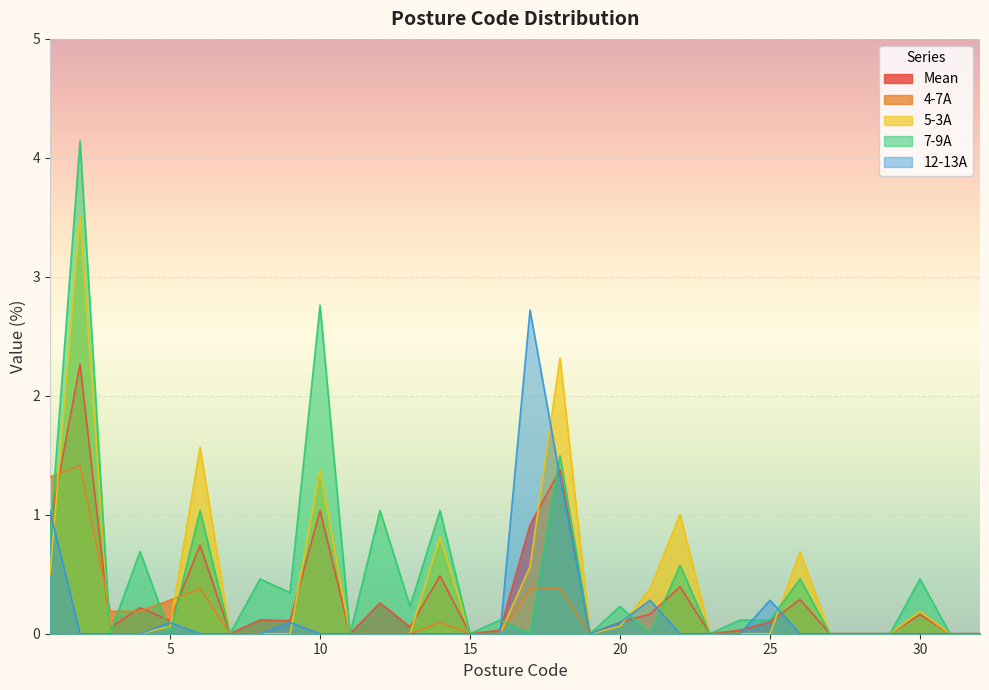

List the series in order of their peak value, lowest first.

4-7A, Mean, 12-13A, 5-3A, 7-9A